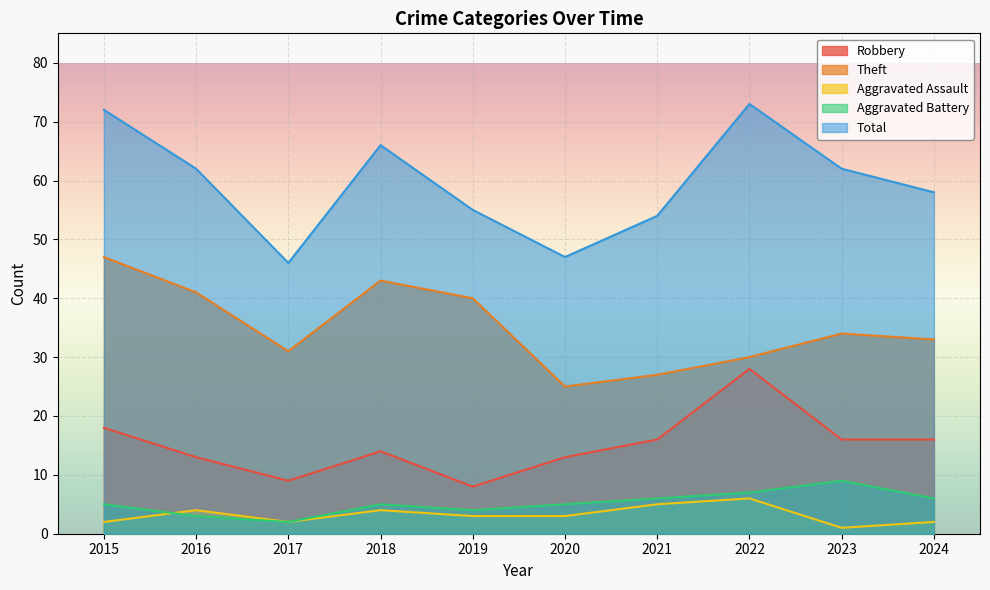

Which has a higher value, 2021 or 2019?

2021